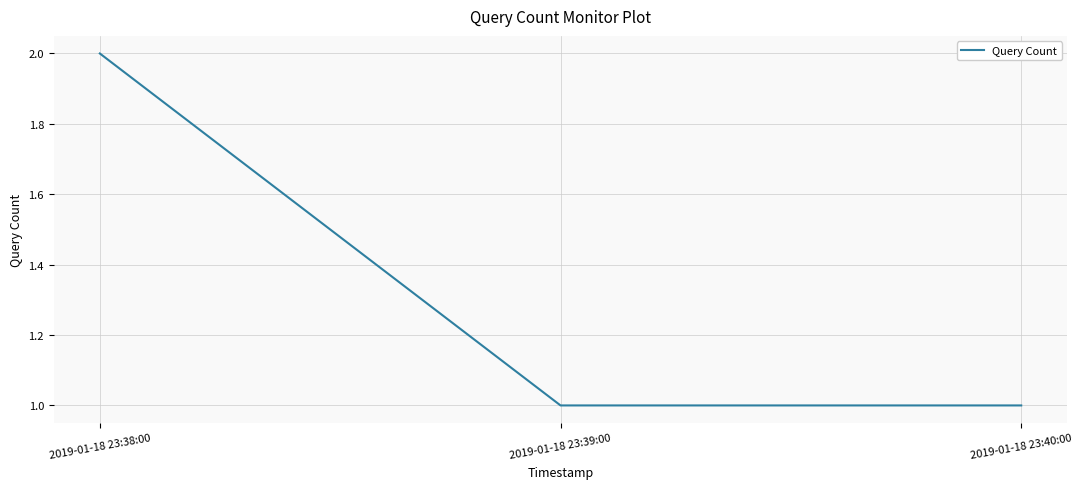

Reading left to right, what are all the values shown in this chart?

2	1	1